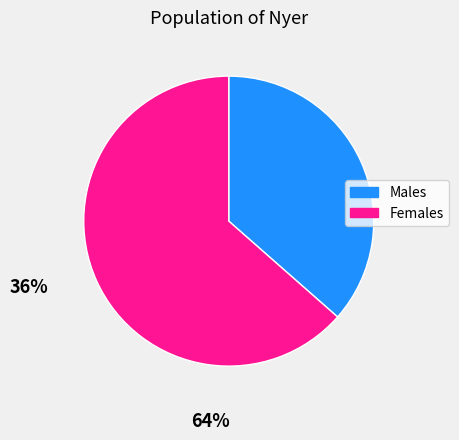

Is there any slice that represents more than half of the pie?

Yes